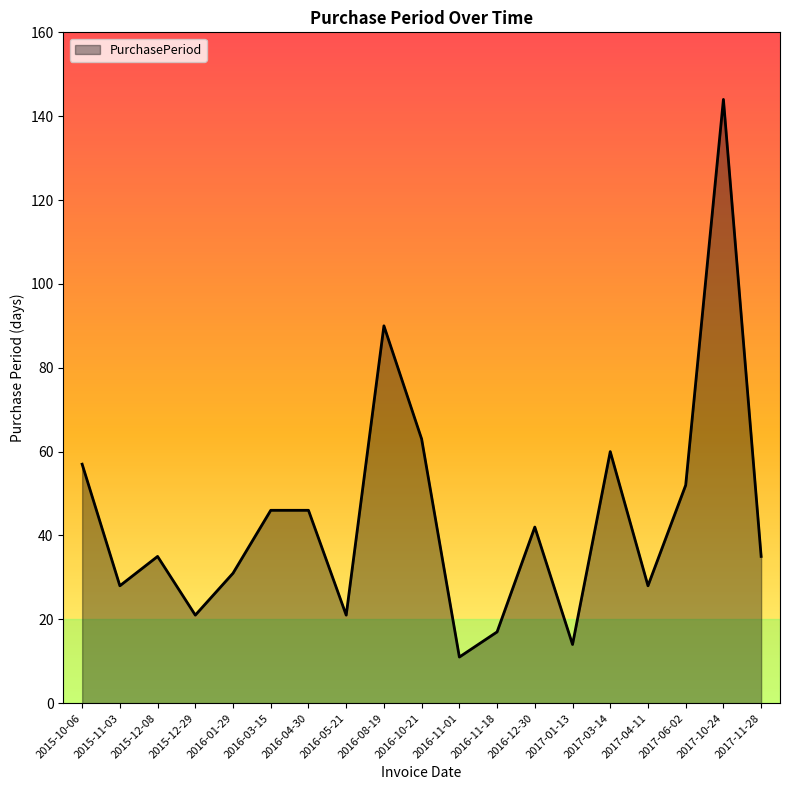

What position from the right is 2016-11-01?

9